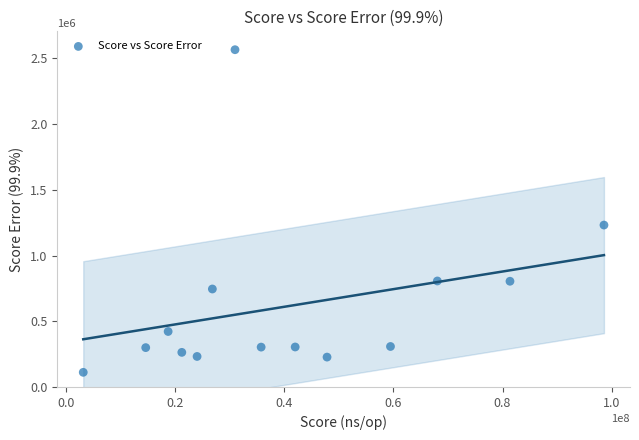

What is the range of Y values (max minus min)?

2454855.7